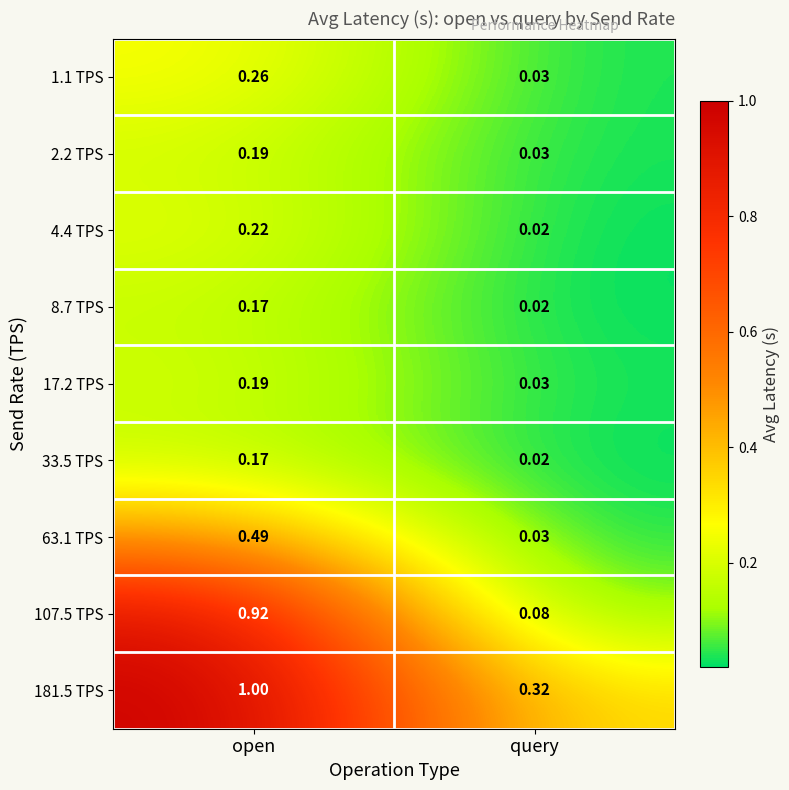

At which label is 107.5 TPS closest to 0?

query